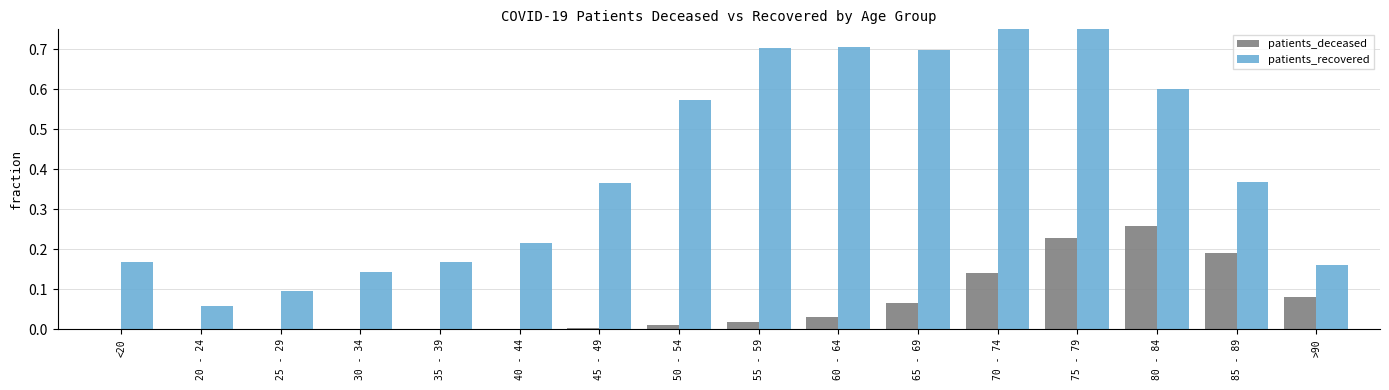

What is the value of the patients_recovered bar at the 1st from the left?

0.2